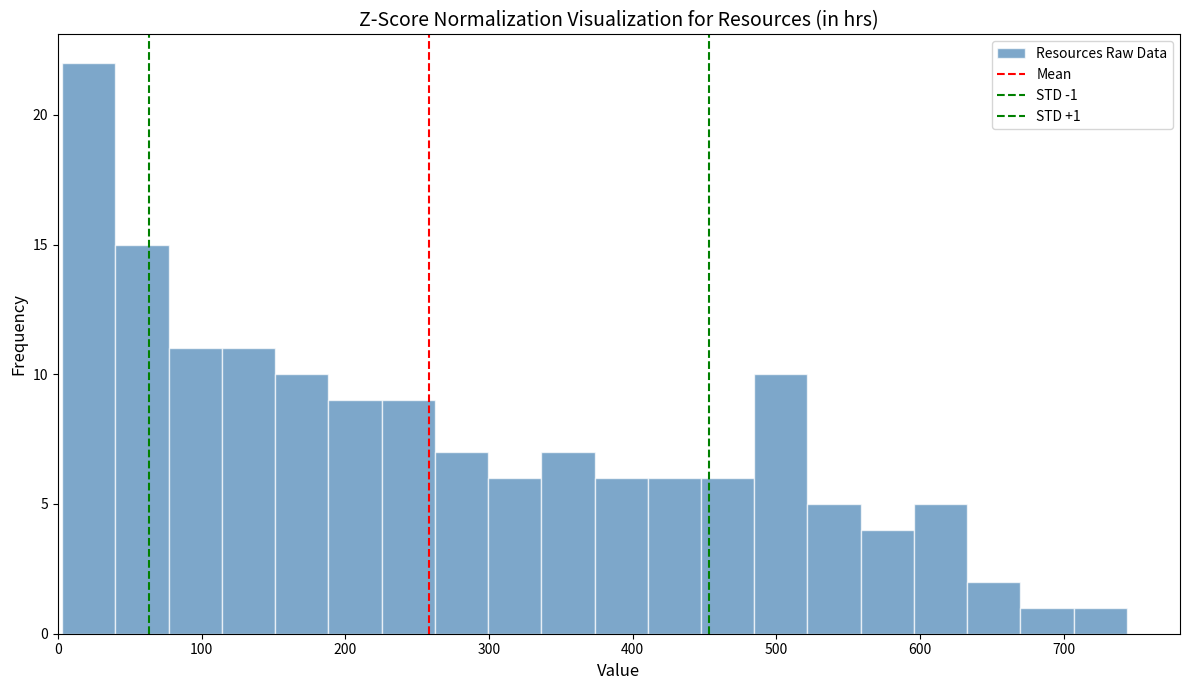

Around what value on the x-axis is the tallest bar? Give the approximate position of its centre, as read against the axis.

20